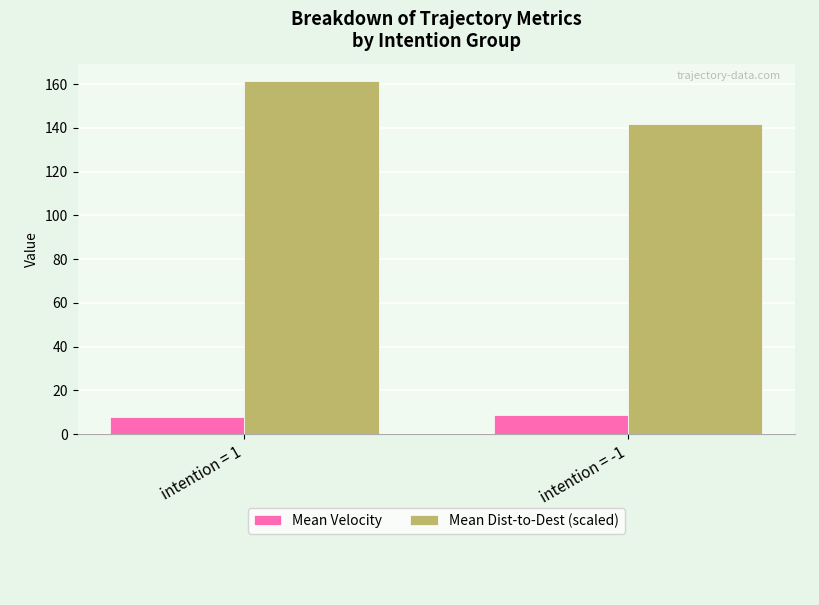

How many distinct data groups are displayed?

2